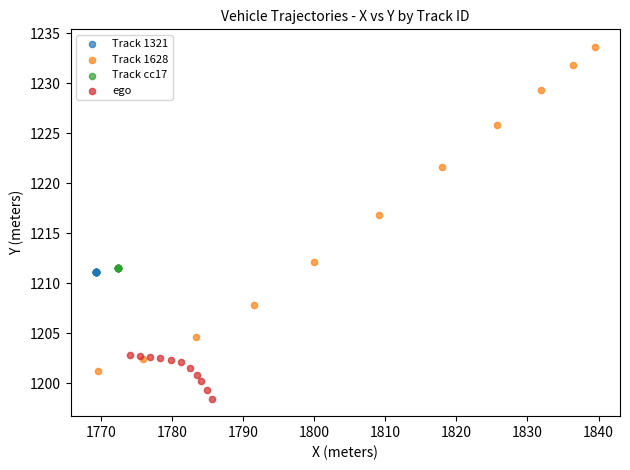

Which series reaches the minimum Y coordinate?

ego